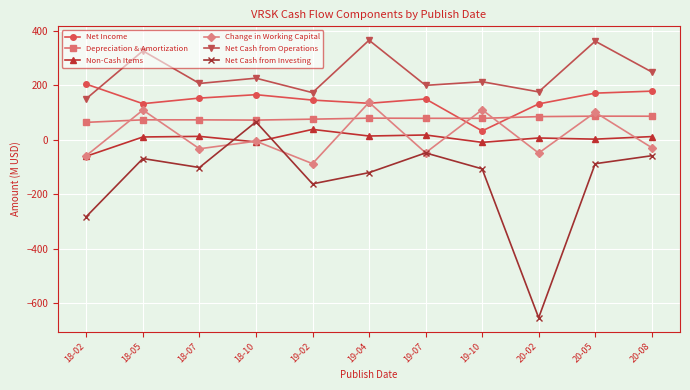

Is this an area chart (filled region under the line)?

No